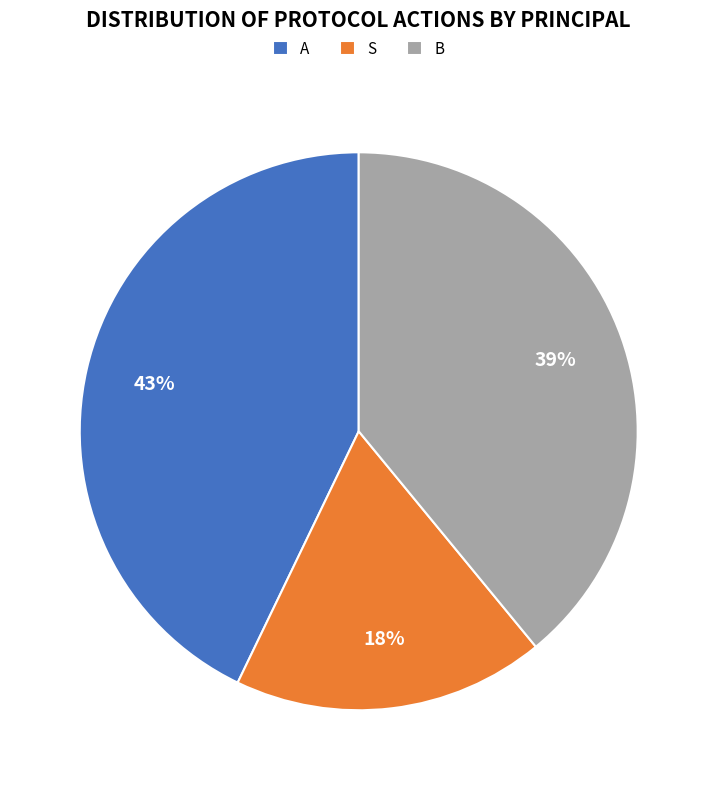

To the nearest percent, what percentage of the pie is A?

43%